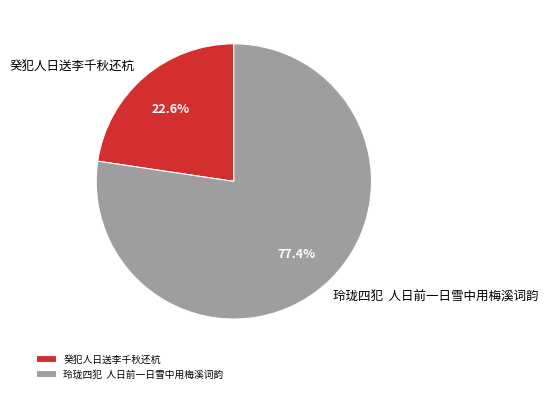

To the nearest percent, what is the average slice percentage?

50%